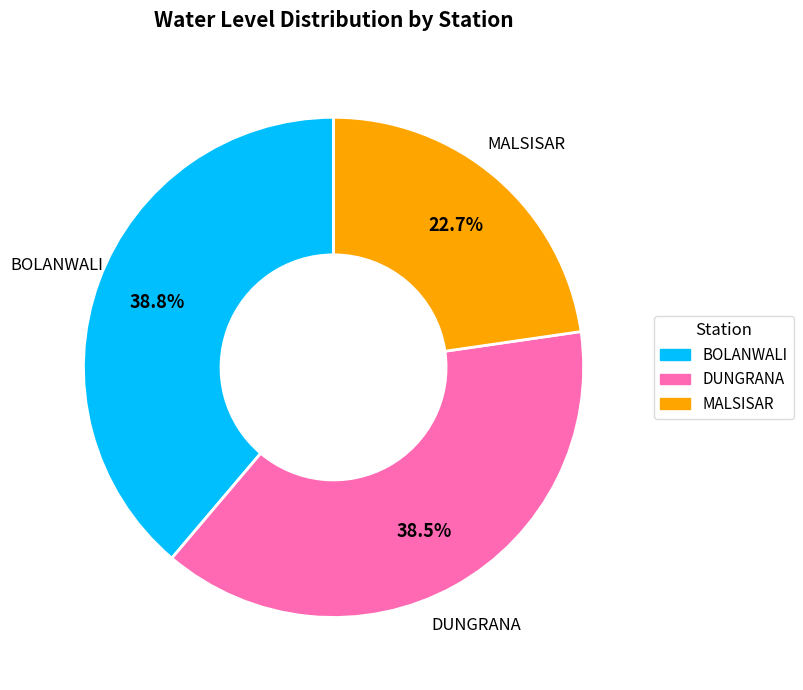

What is the ratio of the value at MALSISAR to the value at DUNGRANA?

0.6